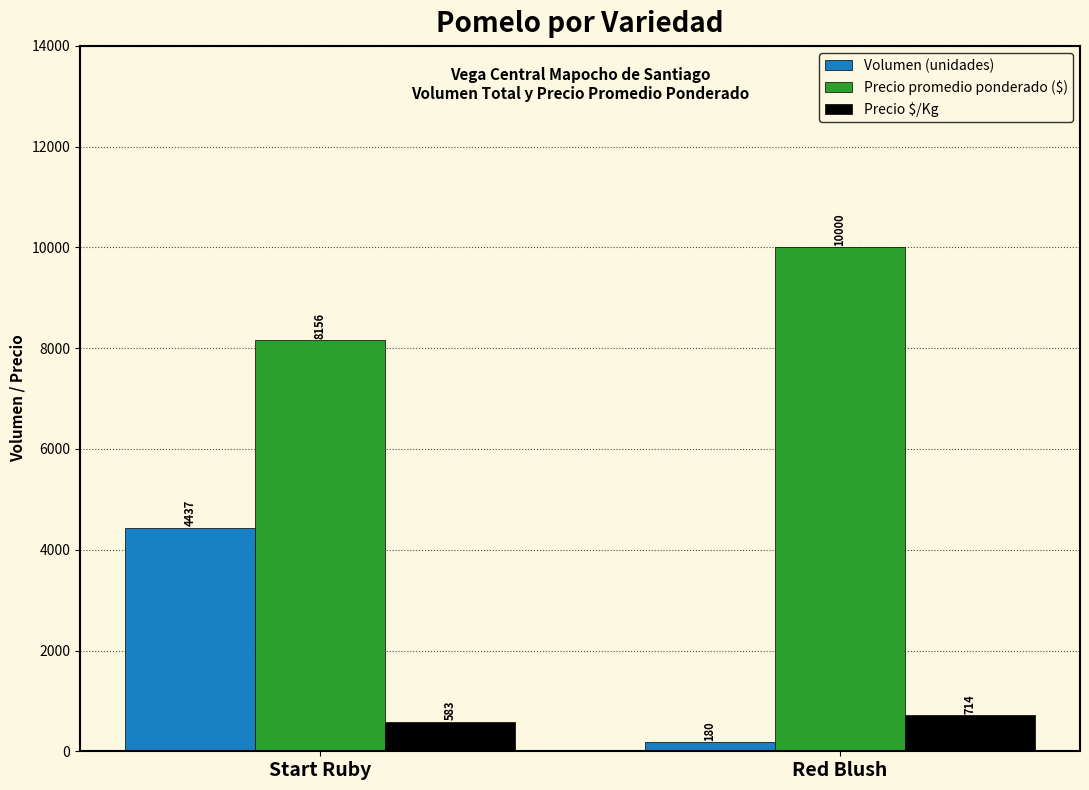

What are all the series names shown in the legend?

Volumen (unidades), Precio promedio ponderado ($), Precio $/Kg